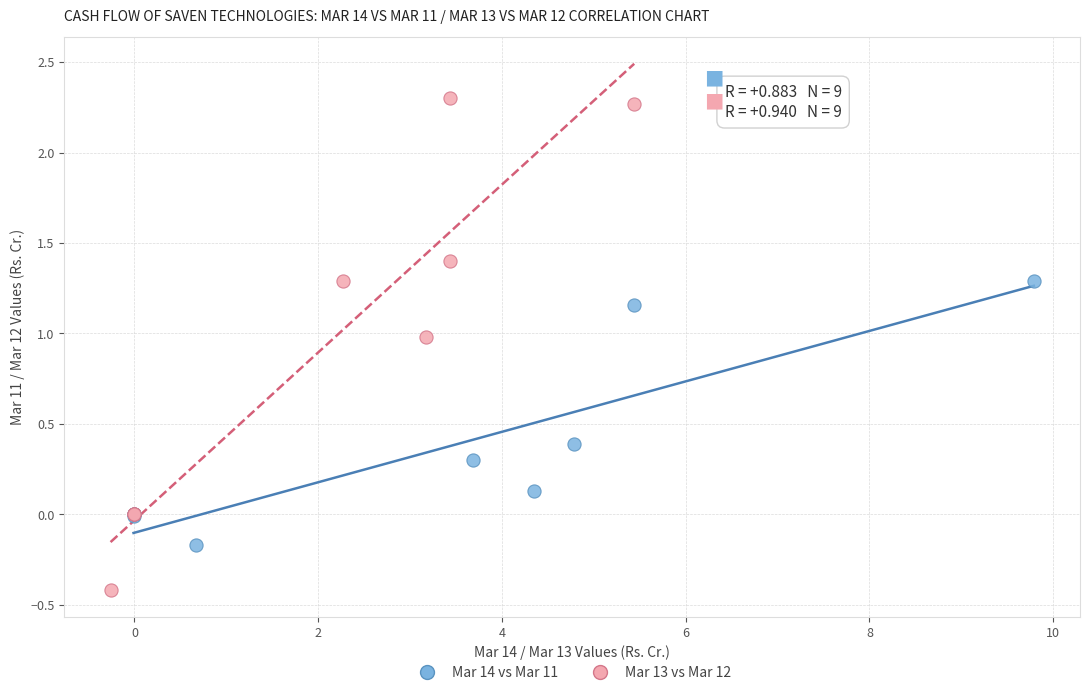

Which series reaches the minimum Y coordinate?

Mar 13 vs Mar 12